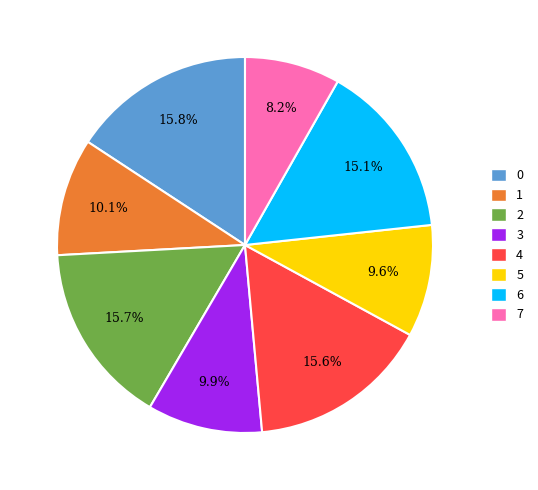

To the nearest percent, what portion does 4 represent?

16%